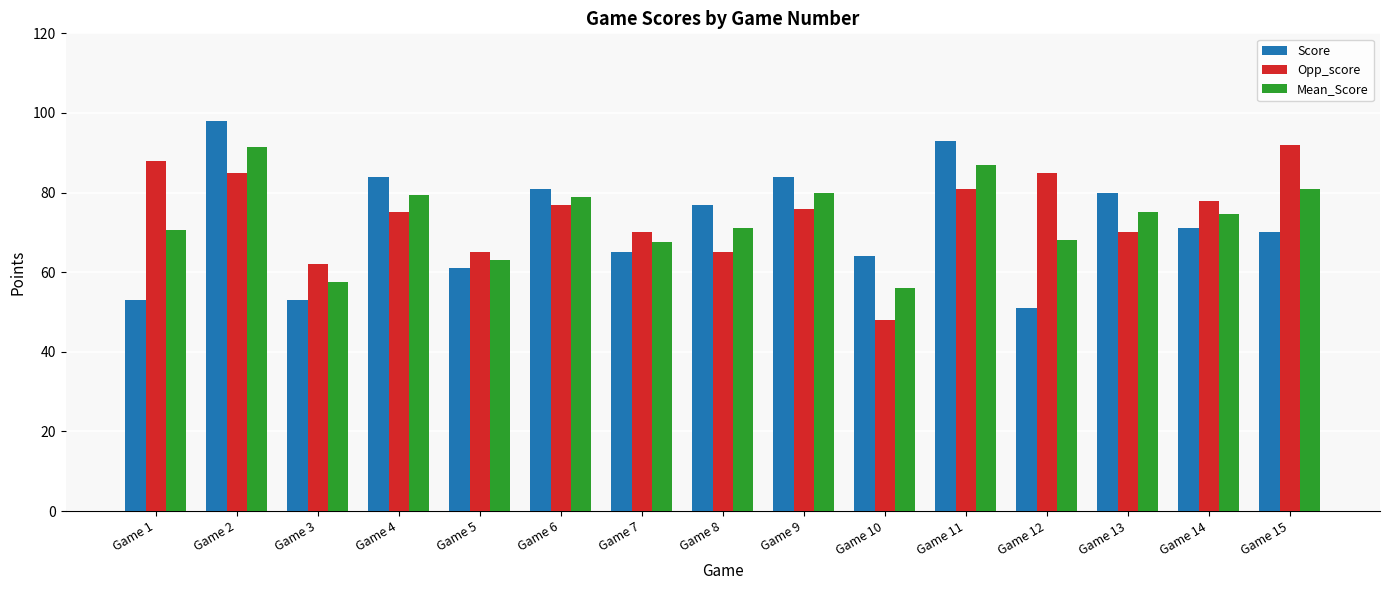

What is the difference between the Mean_Score values at Game 4 and Game 6?

0.5